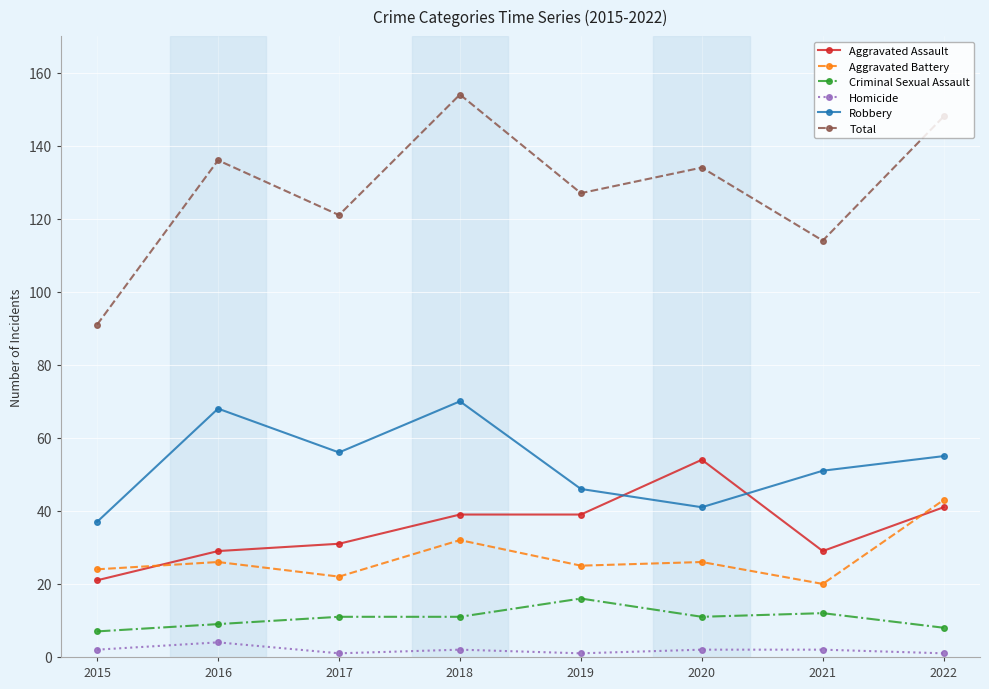

What is the difference between the second highest and second lowest values in the Total series?

34